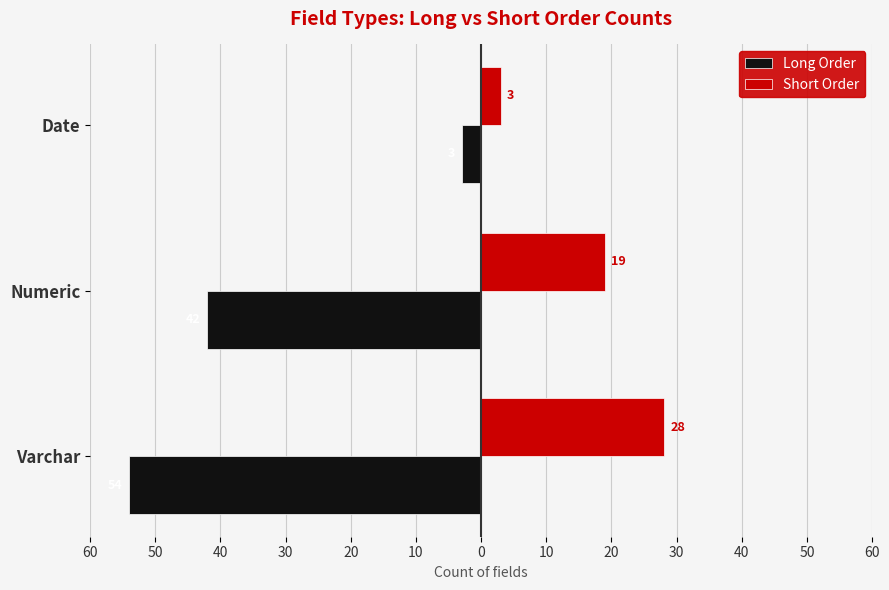

Which series has the largest total across all categories?

Short Order